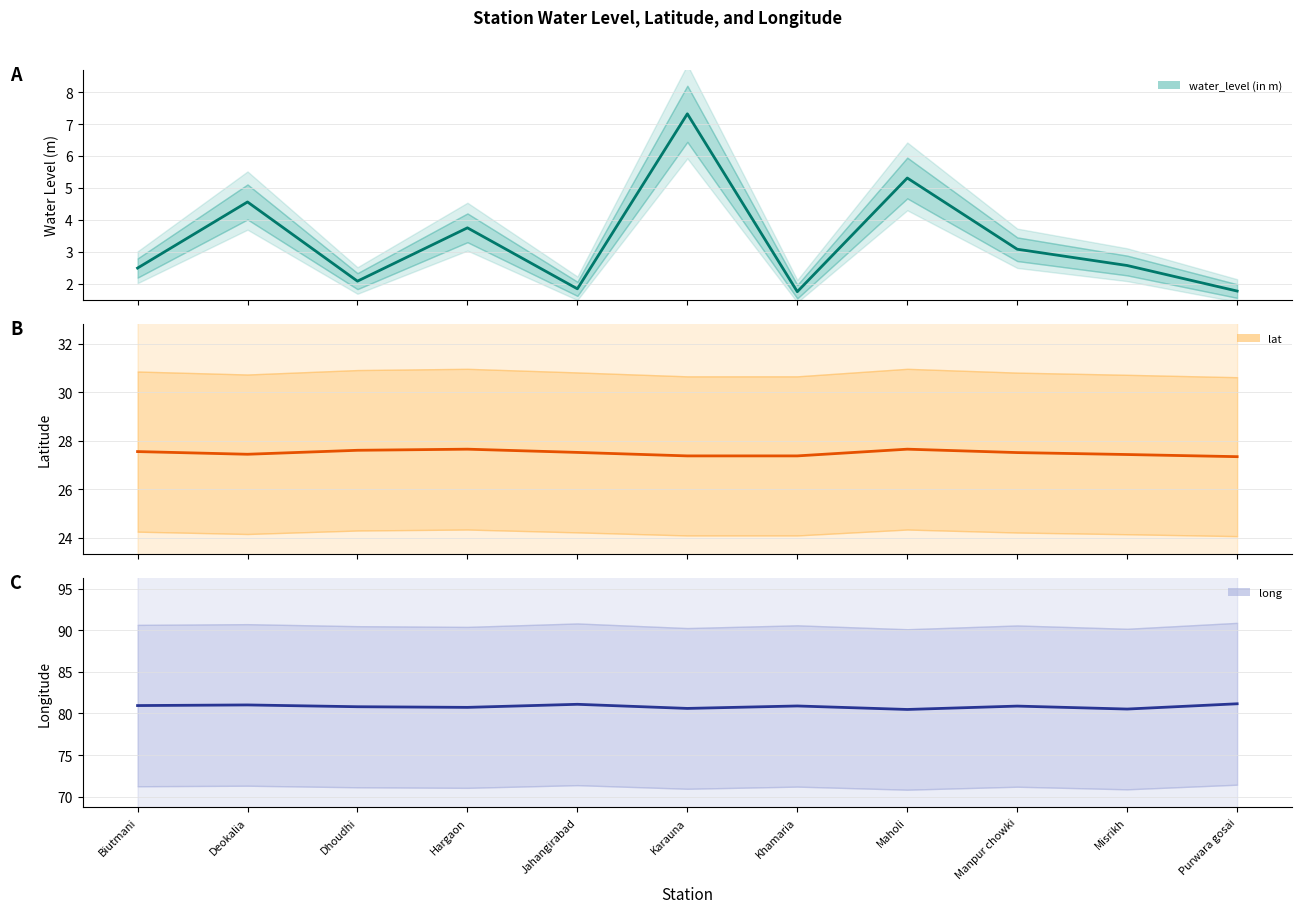

The lat series shows 27.7 at Maholi. True or false?

True